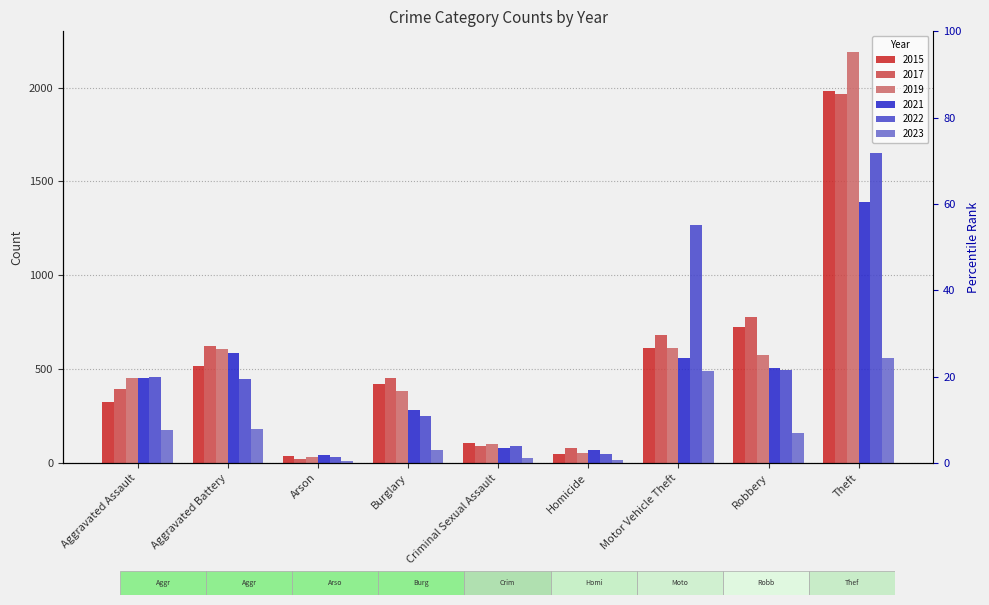

What value does the 2021 series have at Robbery?

506